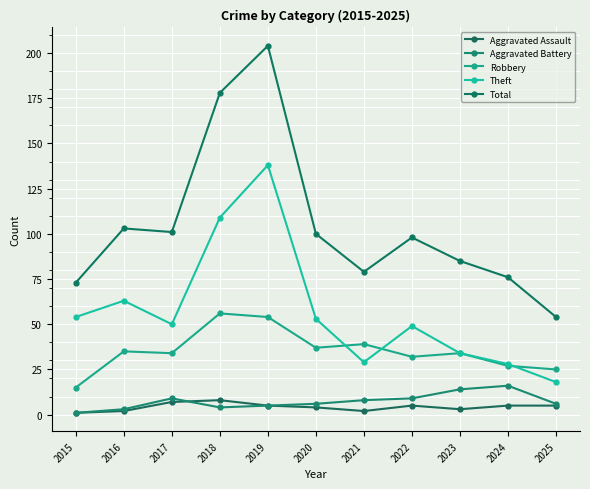

What are all the series names shown in the legend?

Aggravated Assault, Aggravated Battery, Robbery, Theft, Total